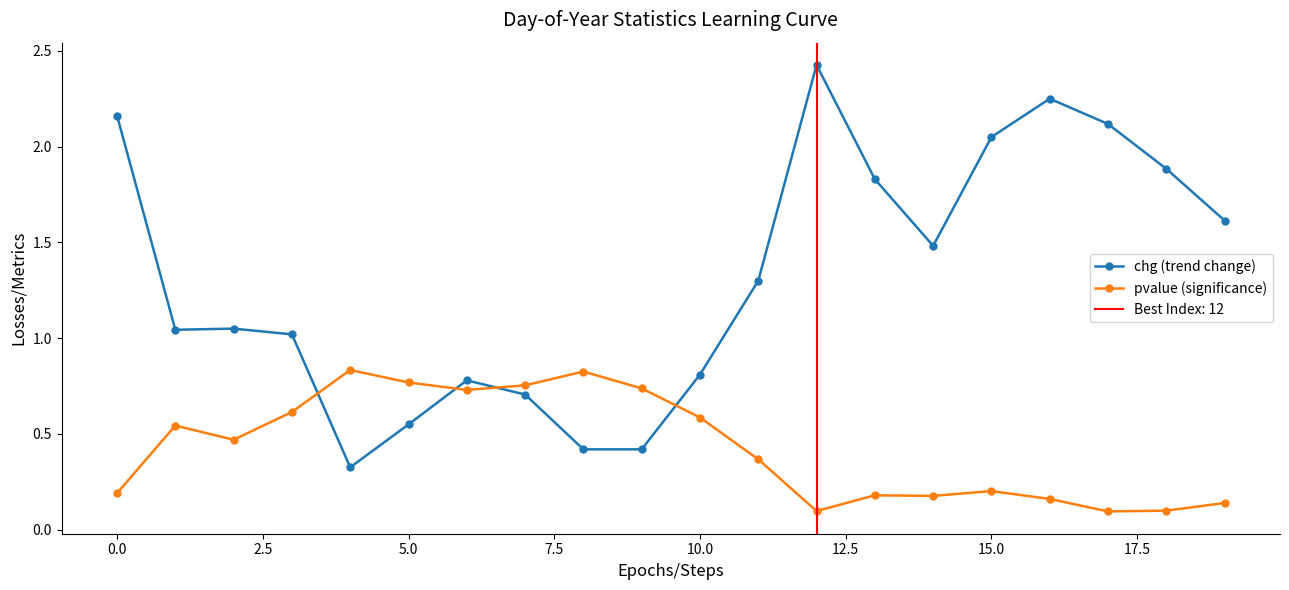

Is the value of pvalue (significance) at 11 greater than the value of chg (trend change) at 14?

No